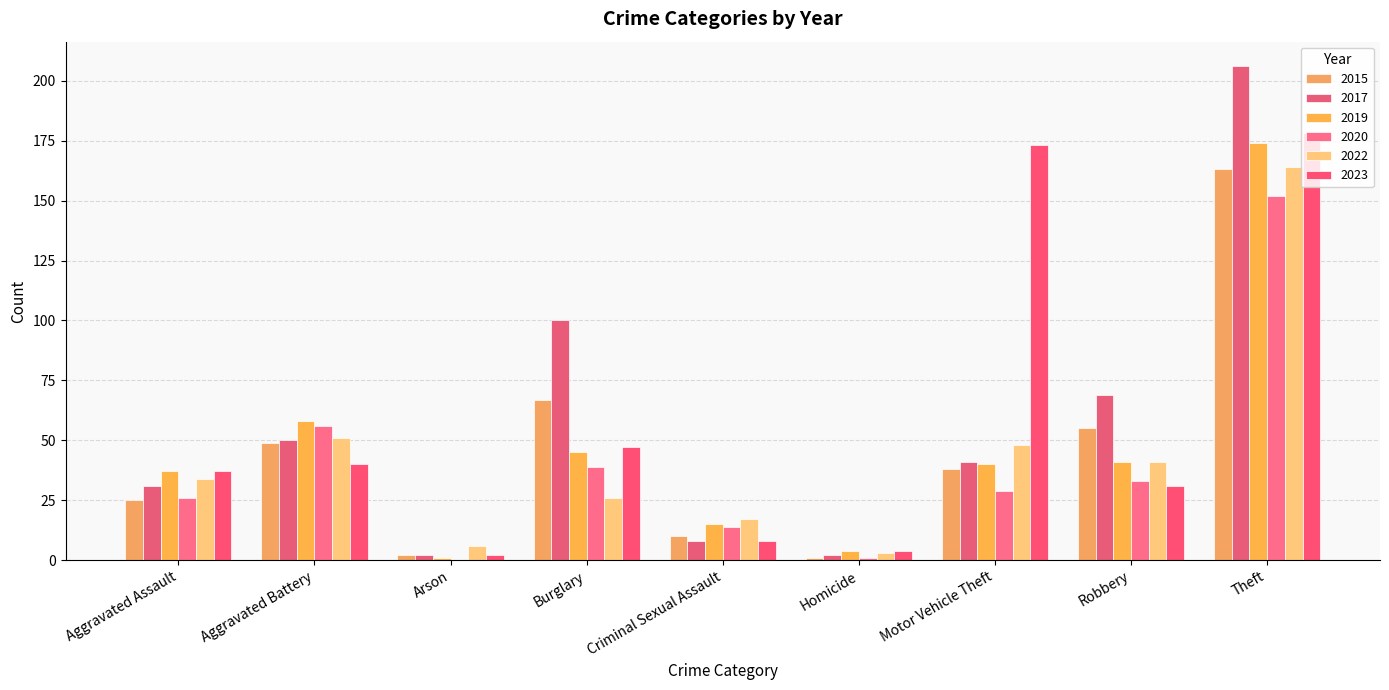

At how many categories does at least one series exceed 46?

5